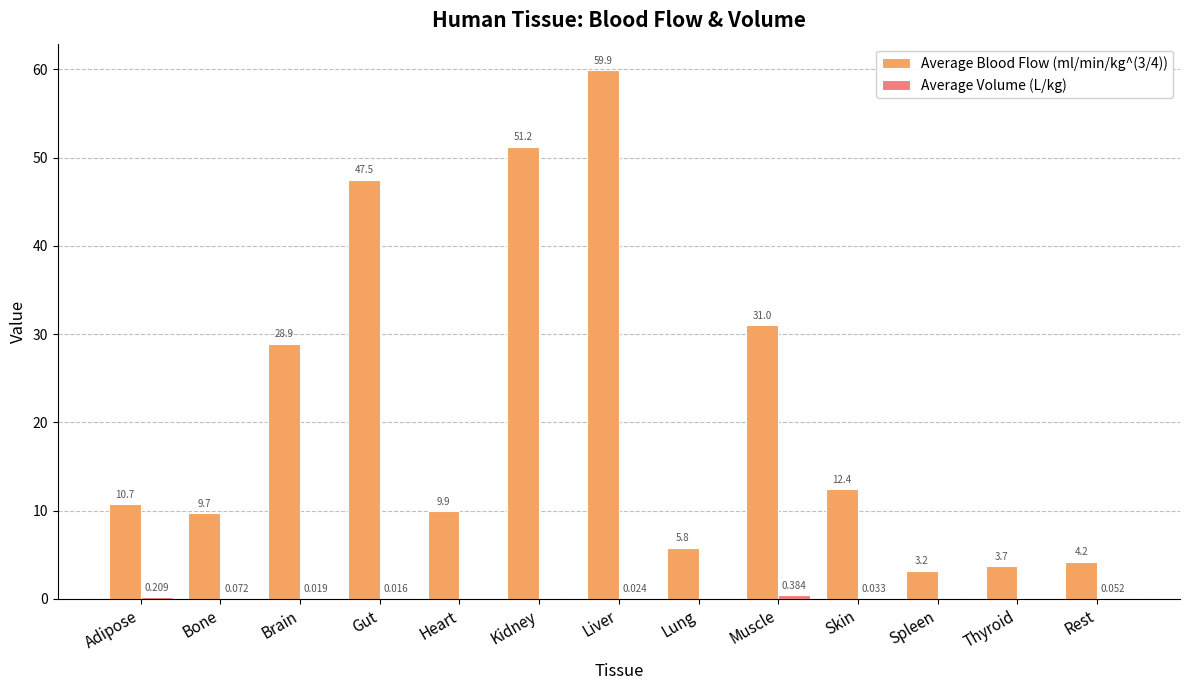

Which label corresponds to the largest value in the chart?

Liver